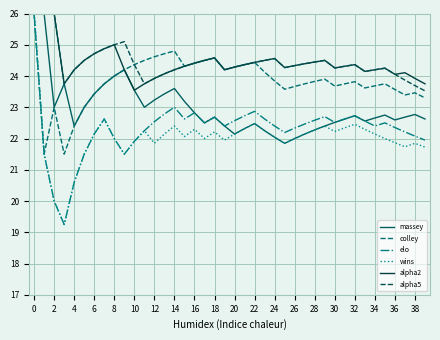

What is the maximum value shown in the chart?

26.0